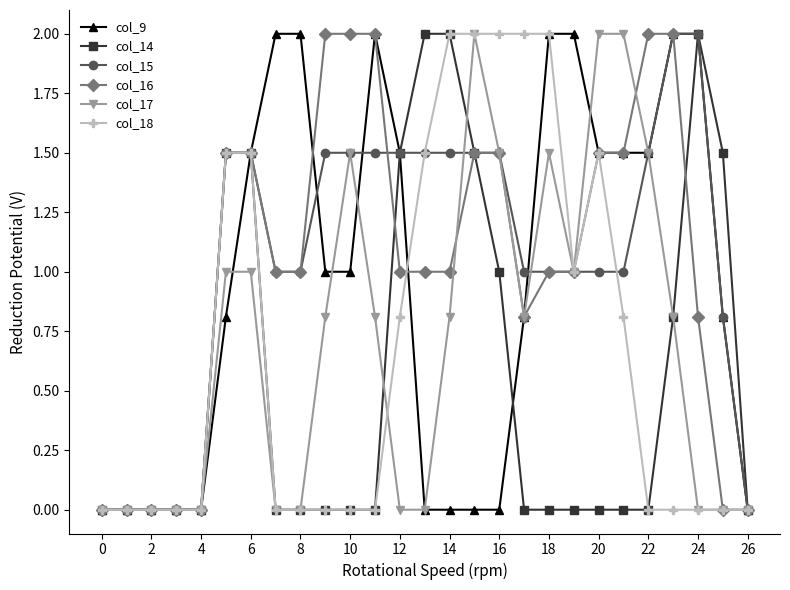

What is the maximum value shown in the chart?

2.0